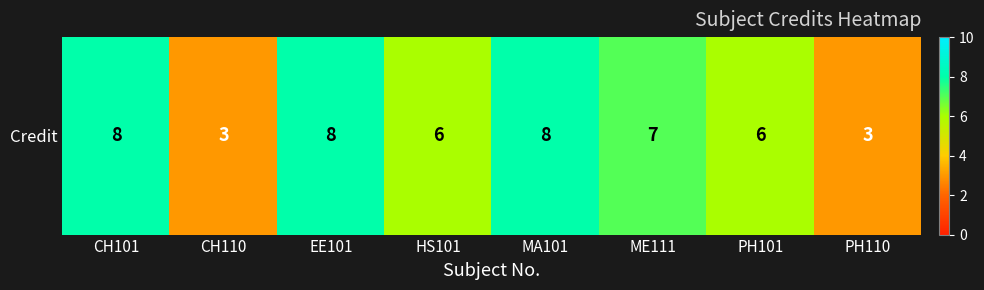

Which has a higher value, MA101 or PH110?

MA101